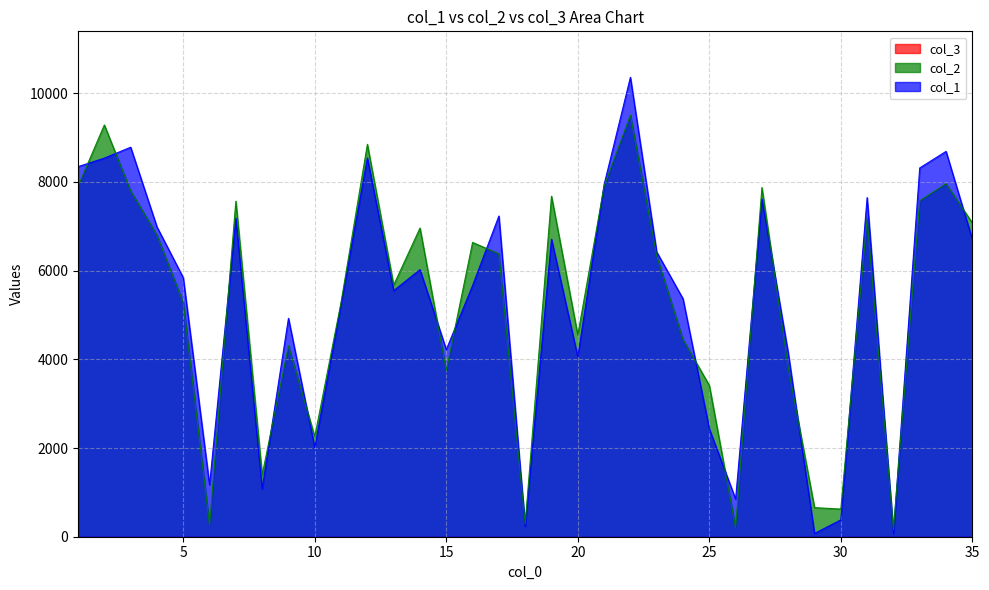

What is the value of the col_2 point at the 2nd from the left?

9285